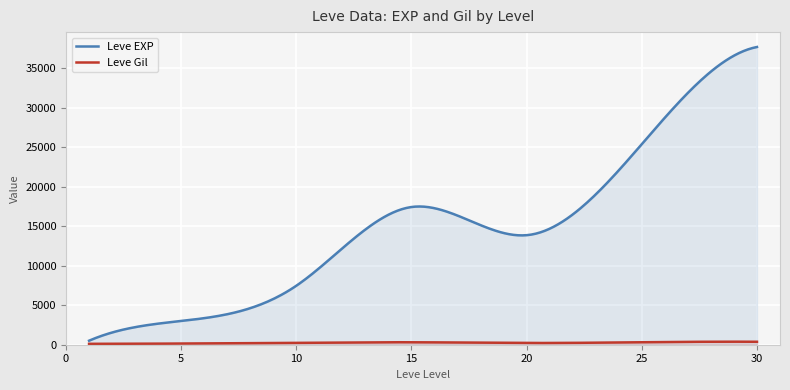

Which series has the largest total across all categories?

Leve EXP